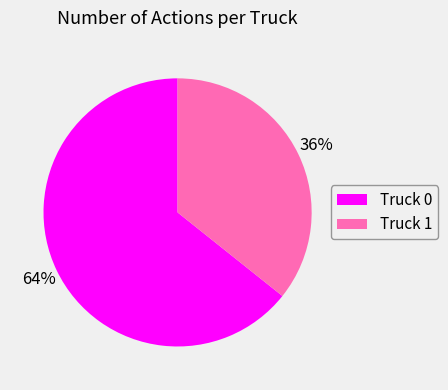

To the nearest percent, what is the average slice percentage?

50%